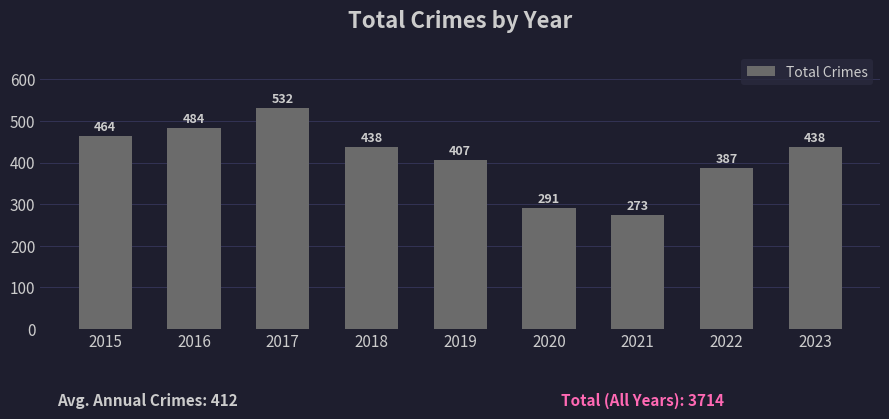

What is the average value?

413